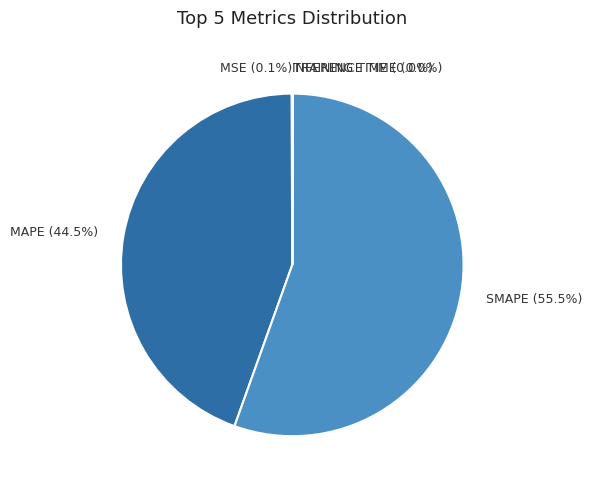

Does any single category account for the majority?

Yes